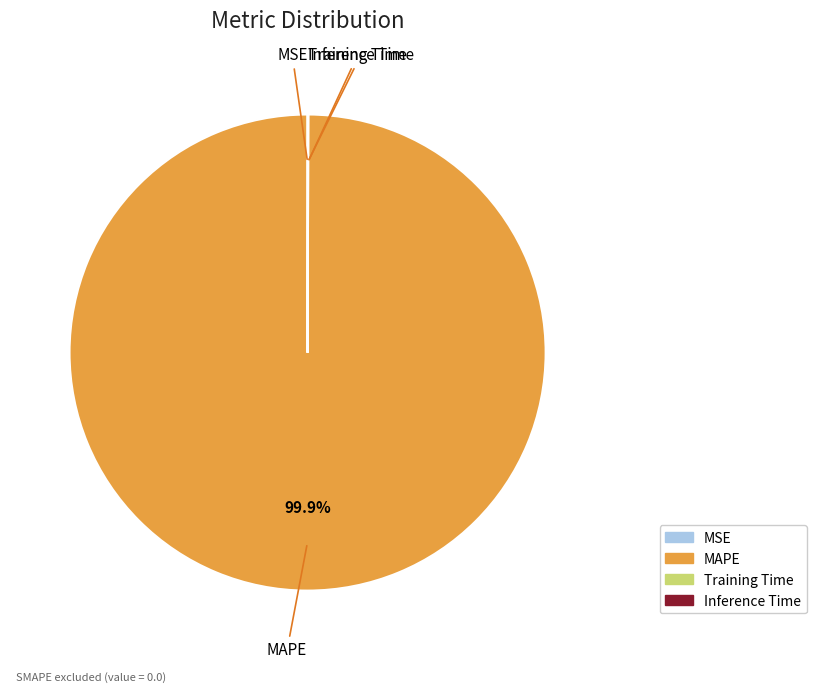

Which category has the biggest portion of the pie?

MAPE